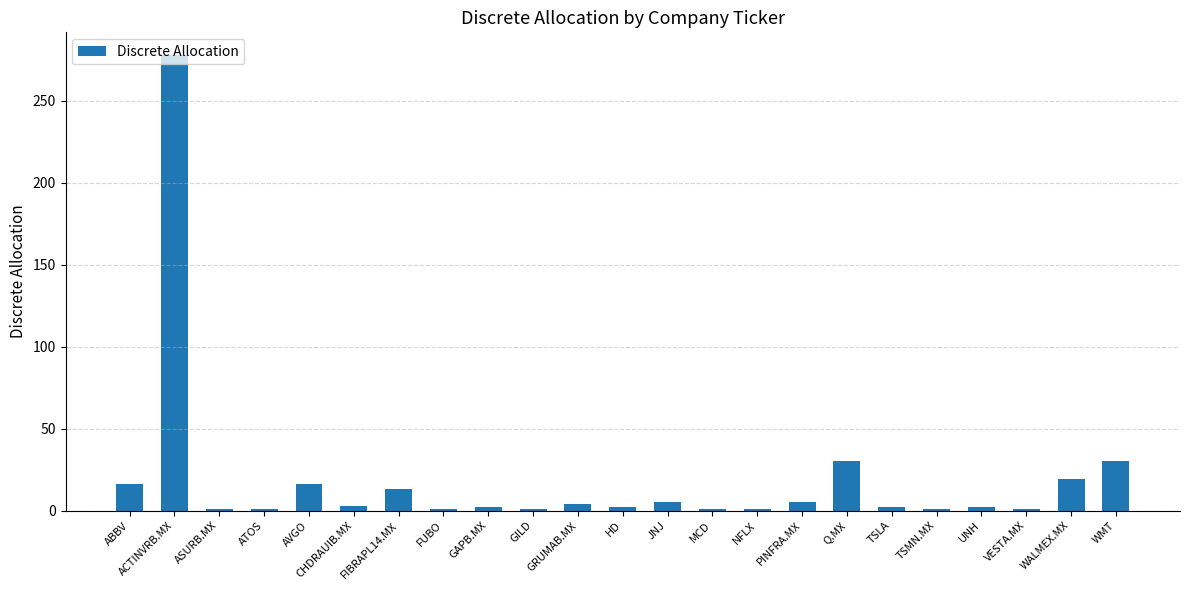

What is the difference between the maximum and minimum values?

277